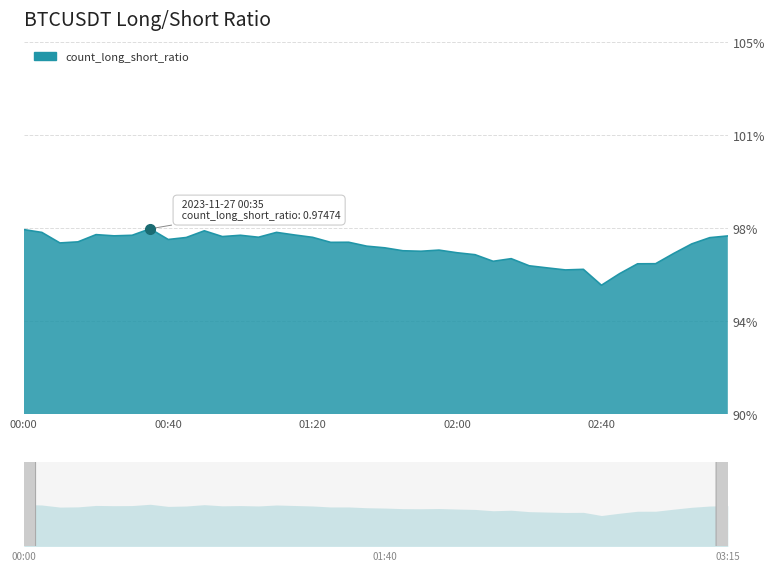

How many interior local peaks (higher than both neighbors) does the data have?

9